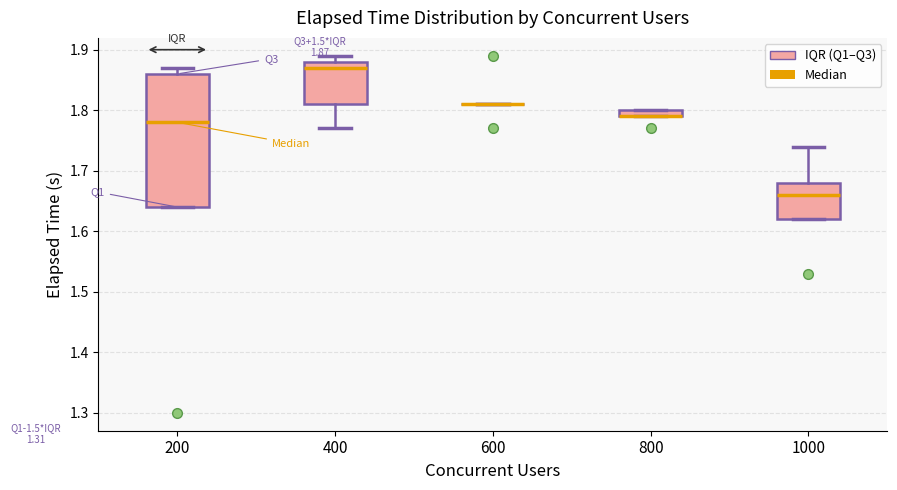

Which box is the tallest, from its lower edge to its upper edge?

200